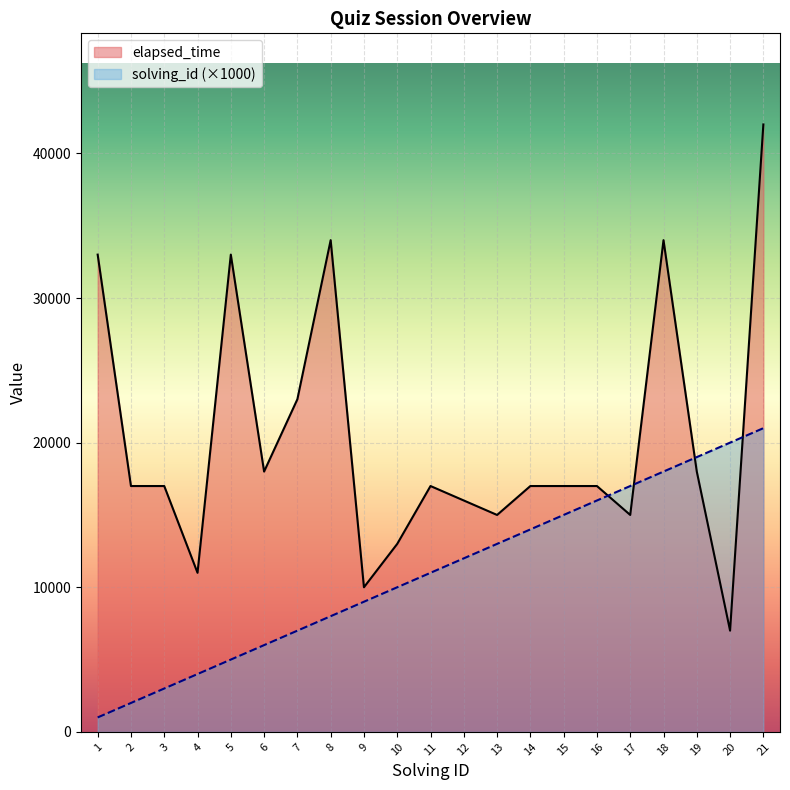

Which series has the largest total across all categories?

elapsed_time